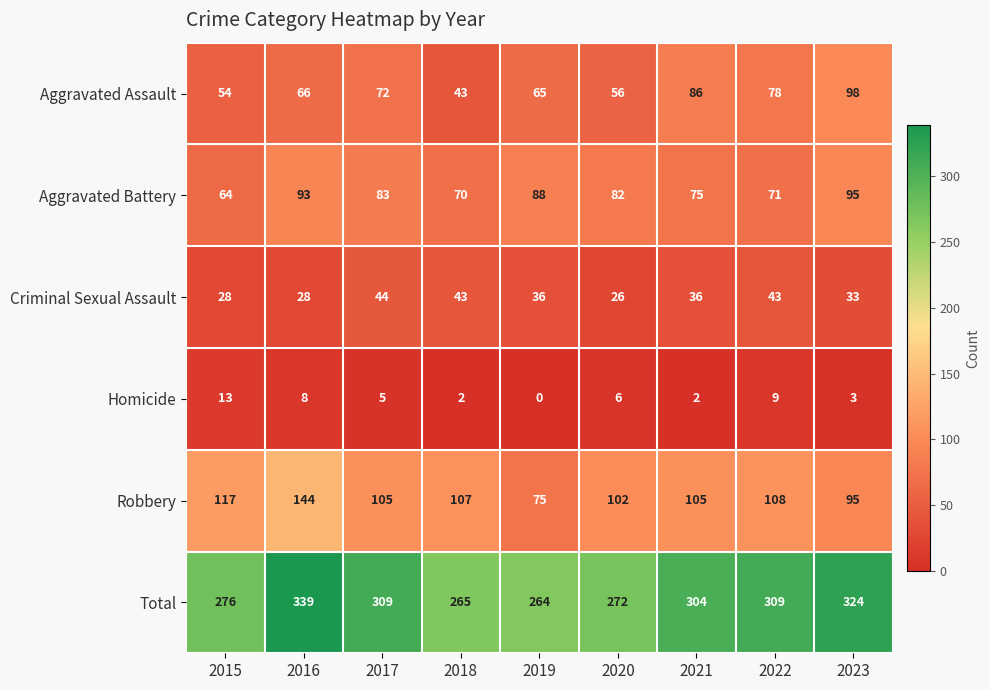

Which series has the largest range (max minus min)?

Total